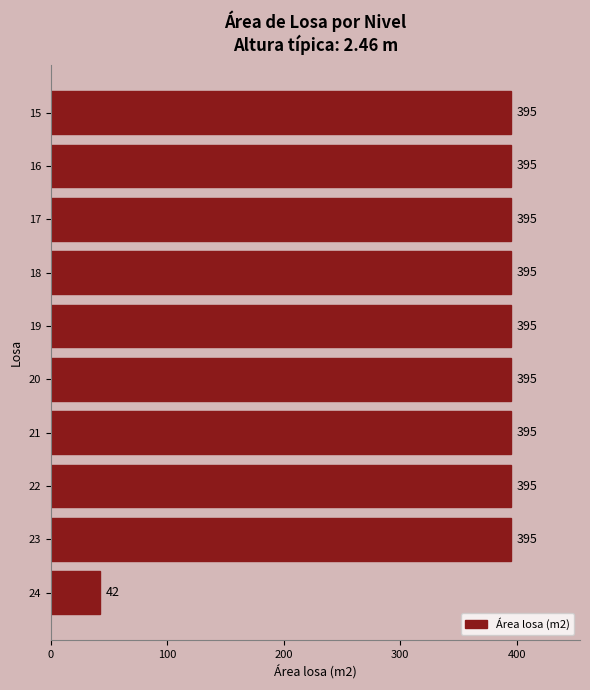

How many values are below 395?

1